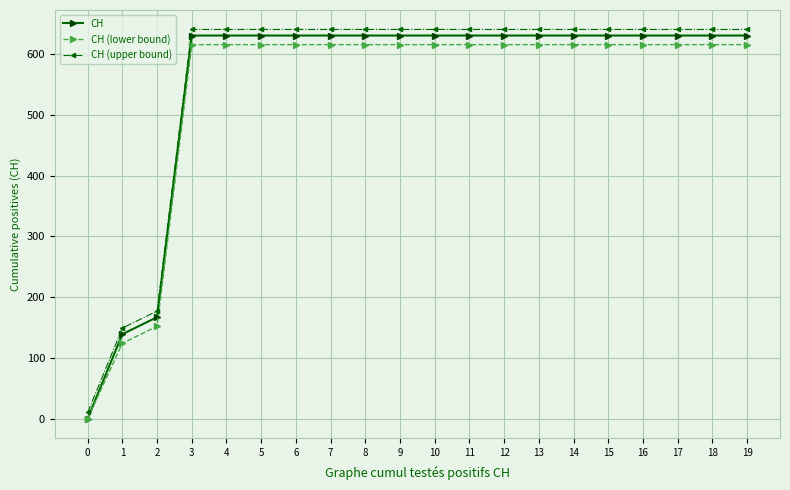

What is the difference between the highest and lowest values at 7?

25